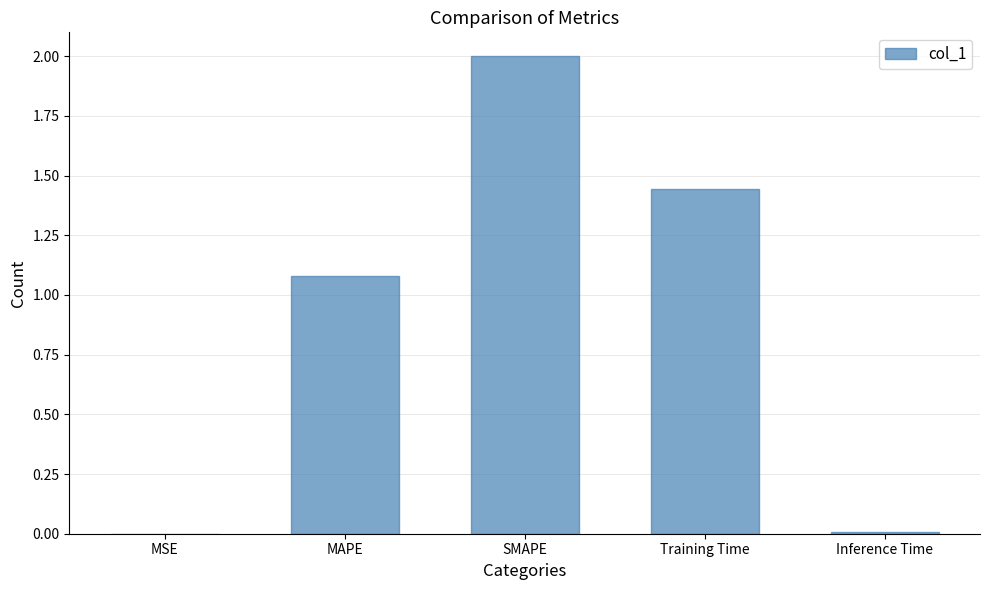

Are the bars grouped side by side (vs. stacked)?

No